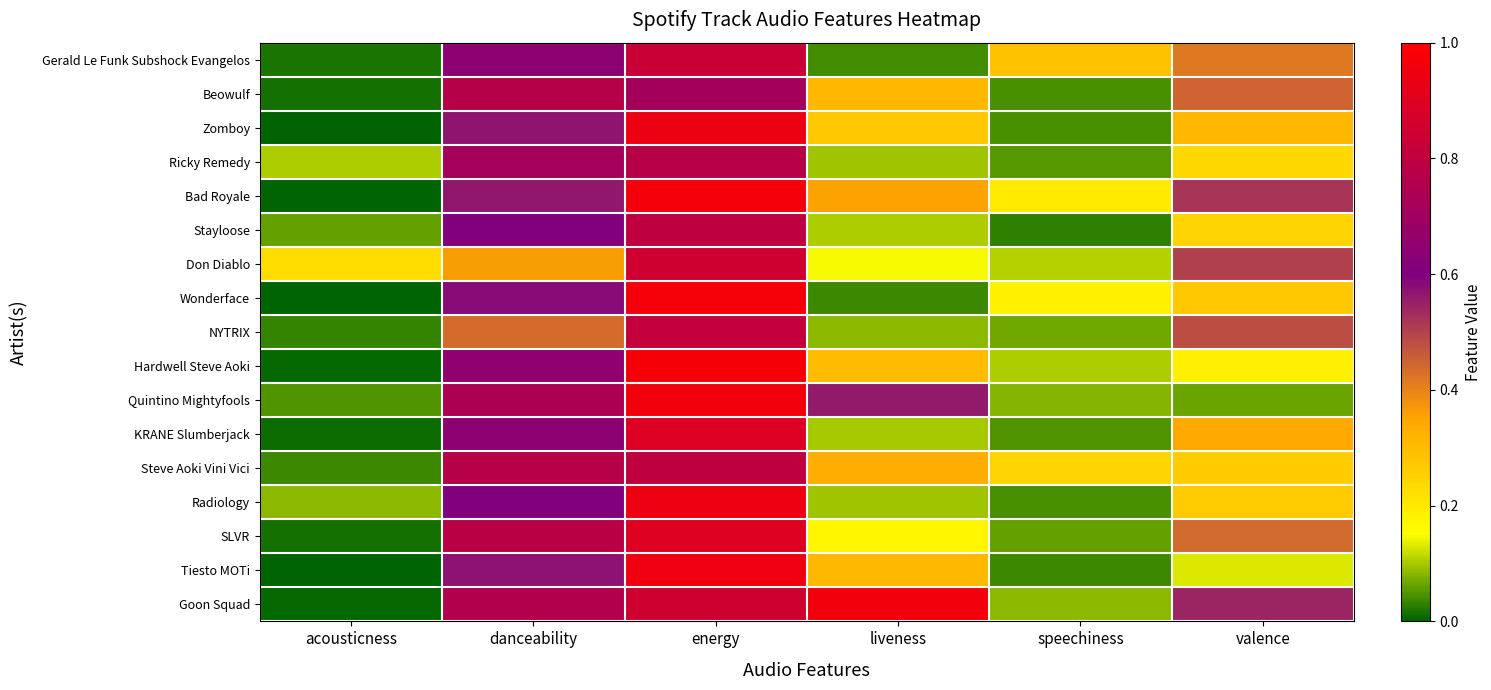

Which series changed the most between speechiness and valence?

Goon Squad